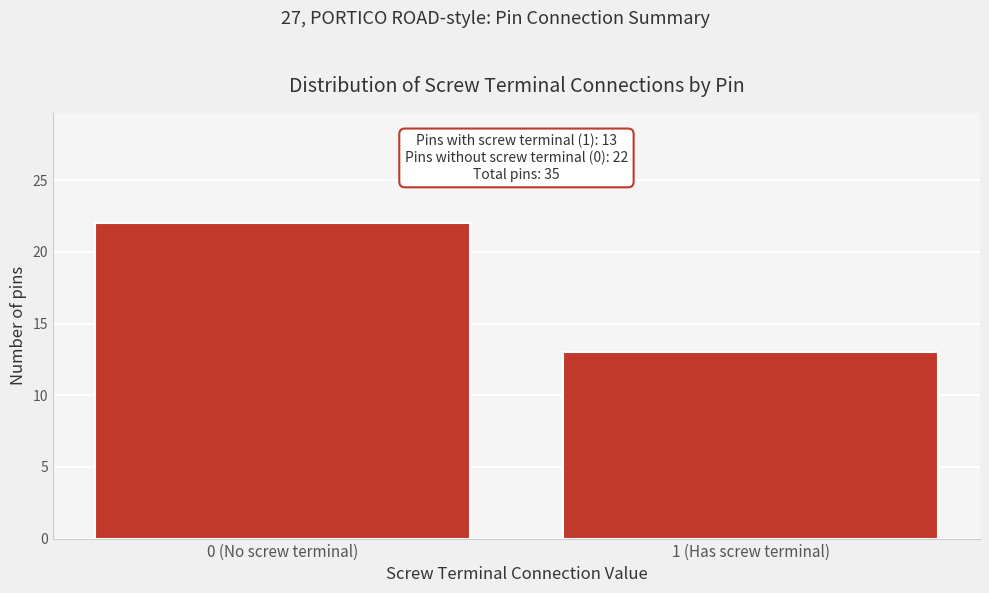

Reading left to right, transcribe all the data shown in this chart.

0 (No screw terminal)=22	1 (Has screw terminal)=13